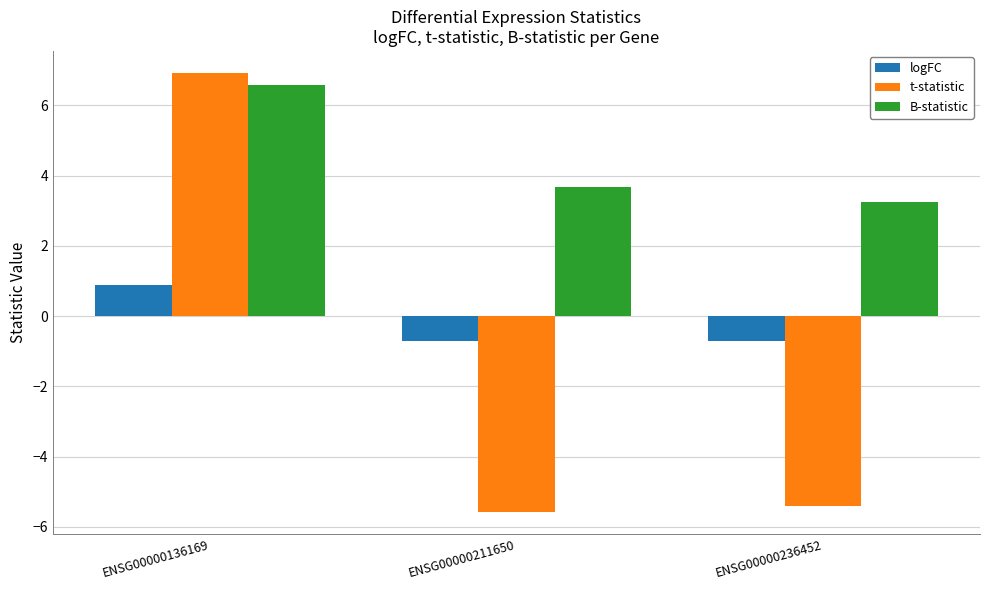

At which label is t-statistic closest to 0?

ENSG00000236452